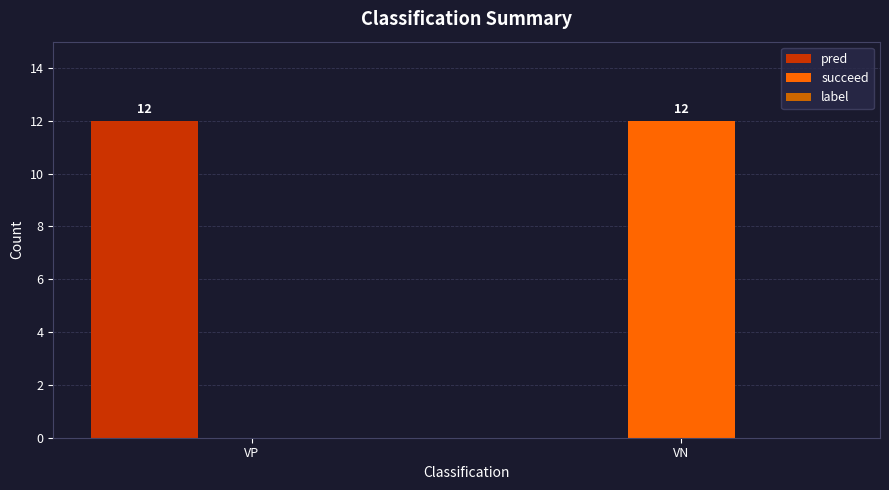

What is the greatest value displayed?

12